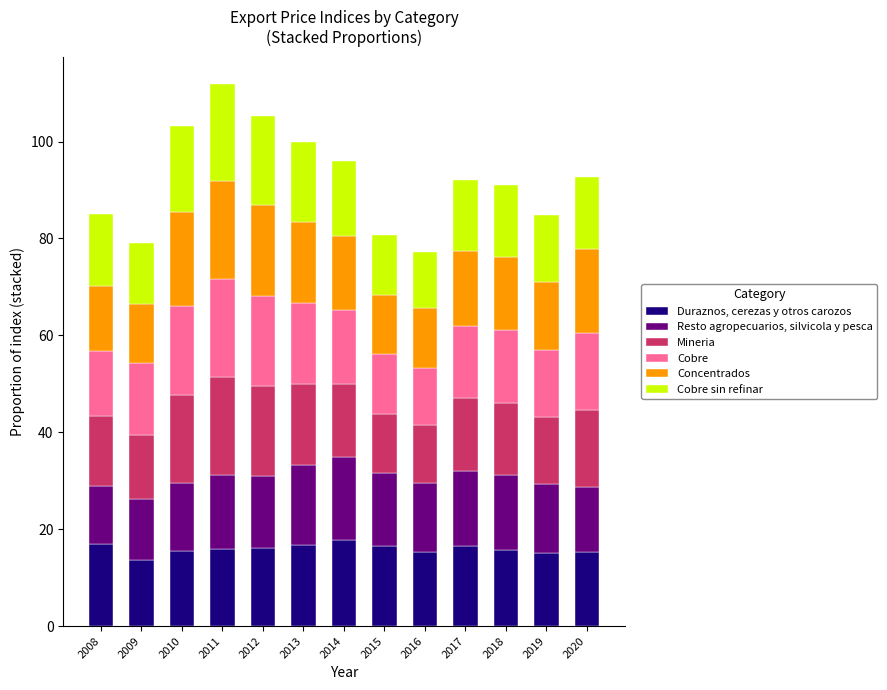

The Duraznos, cerezas y otros carozos series shows 15.8 at 2018. True or false?

True